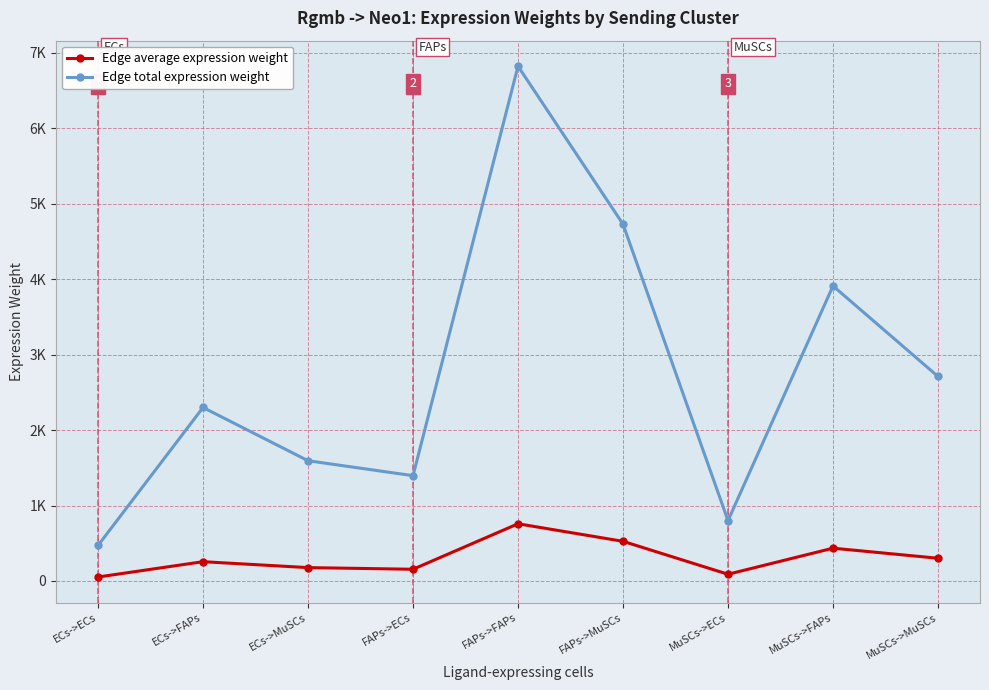

Is the value of Edge total expression weight at ECs->MuSCs greater than the value of Edge average expression weight at FAPs->MuSCs?

Yes